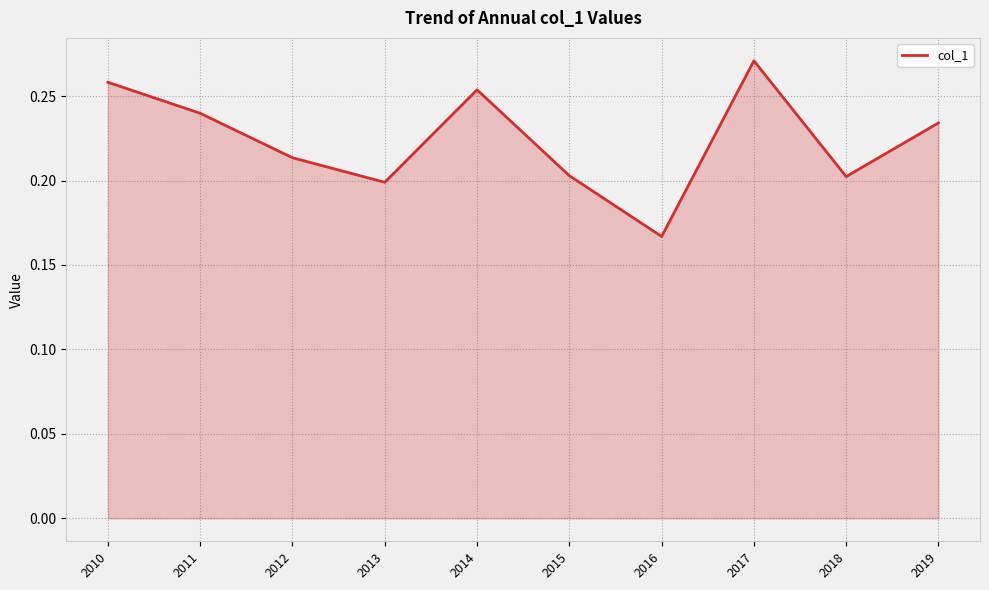

Which category has the highest value across all series?

2017